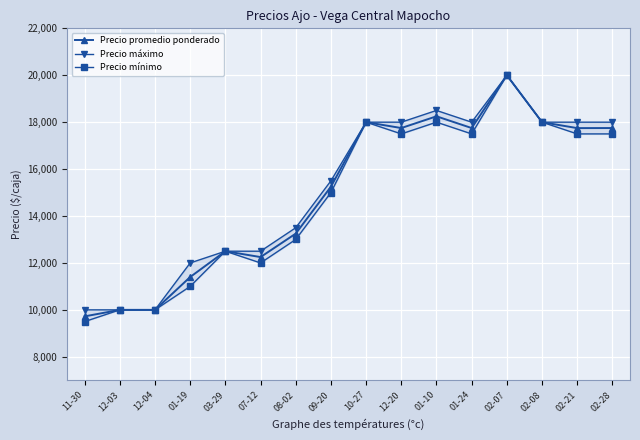

True or false: Precio promedio ponderado and Precio máximo intersect in this chart.

False